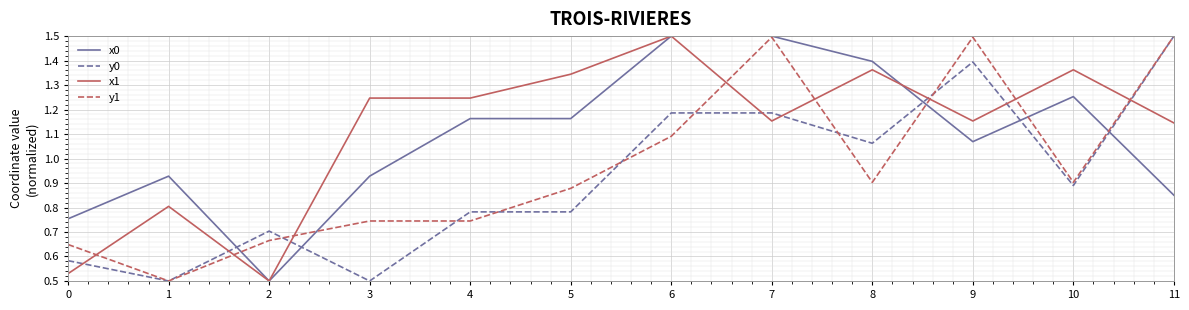

Is the value of y0 at 7 greater than the value of y1 at 6?

Yes